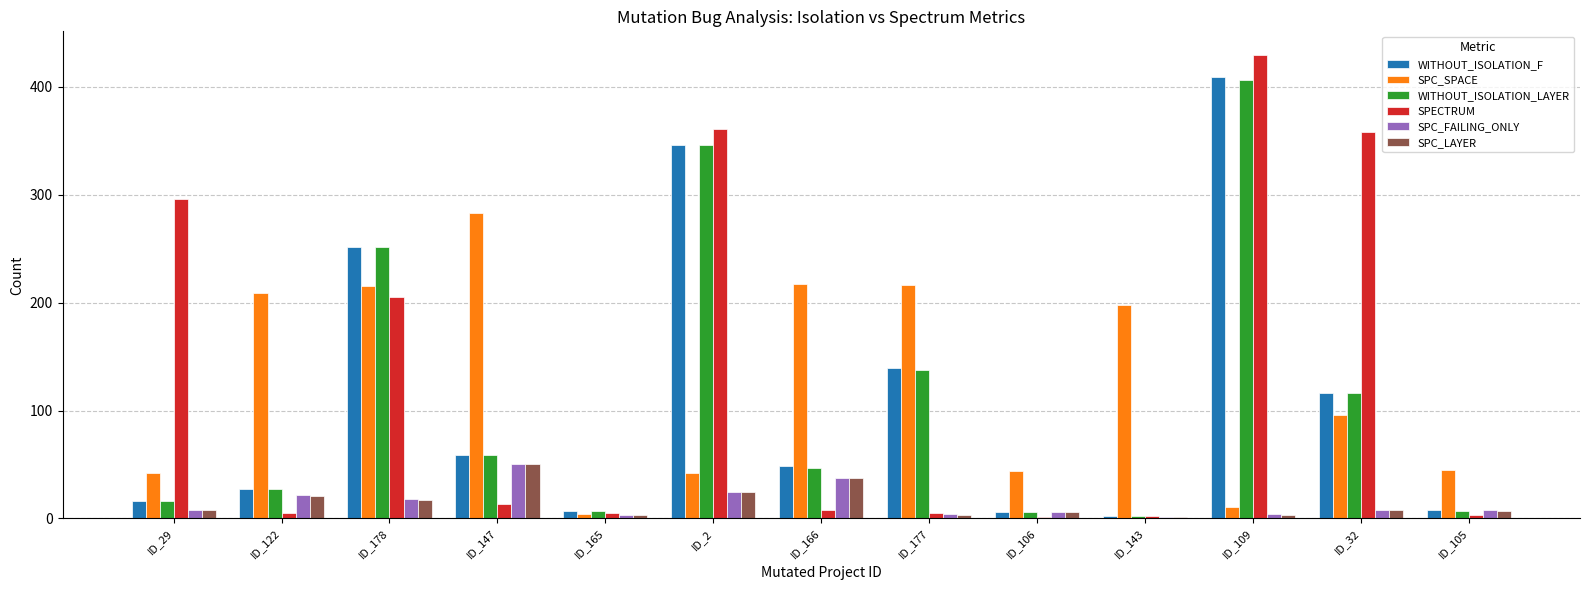

At which category is the sum across all series the highest?

ID_109